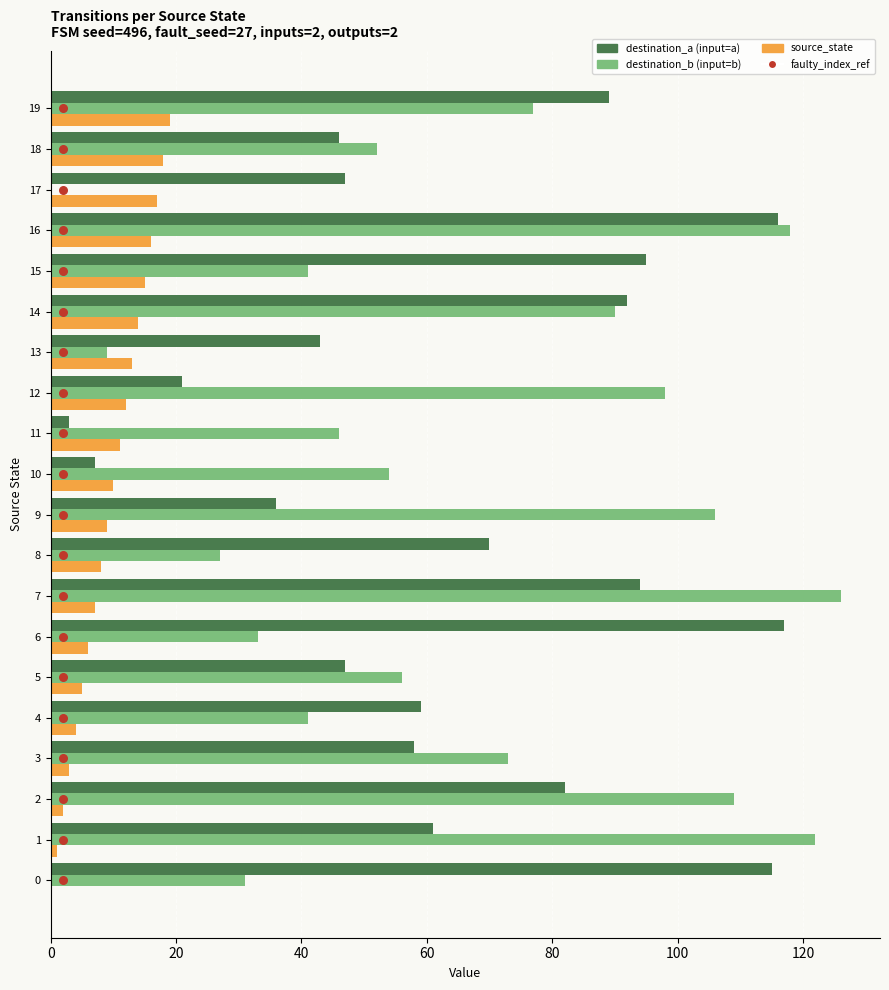

Which series has the largest total across all categories?

destination_b